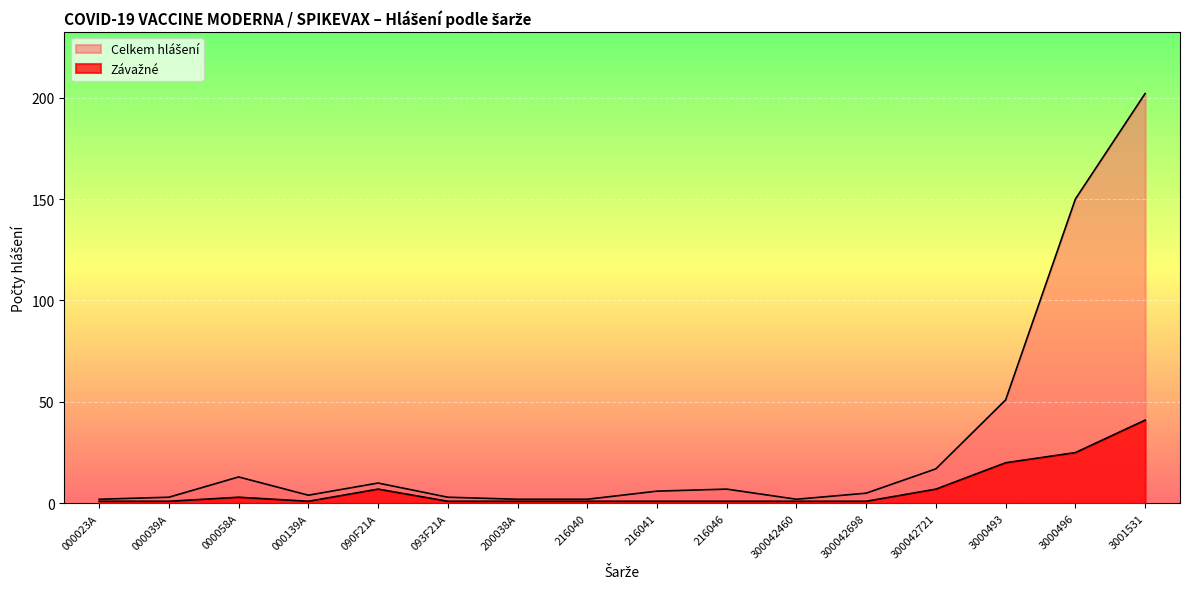

List the series in order of their peak value, lowest first.

Závažné, Celkem hlášení